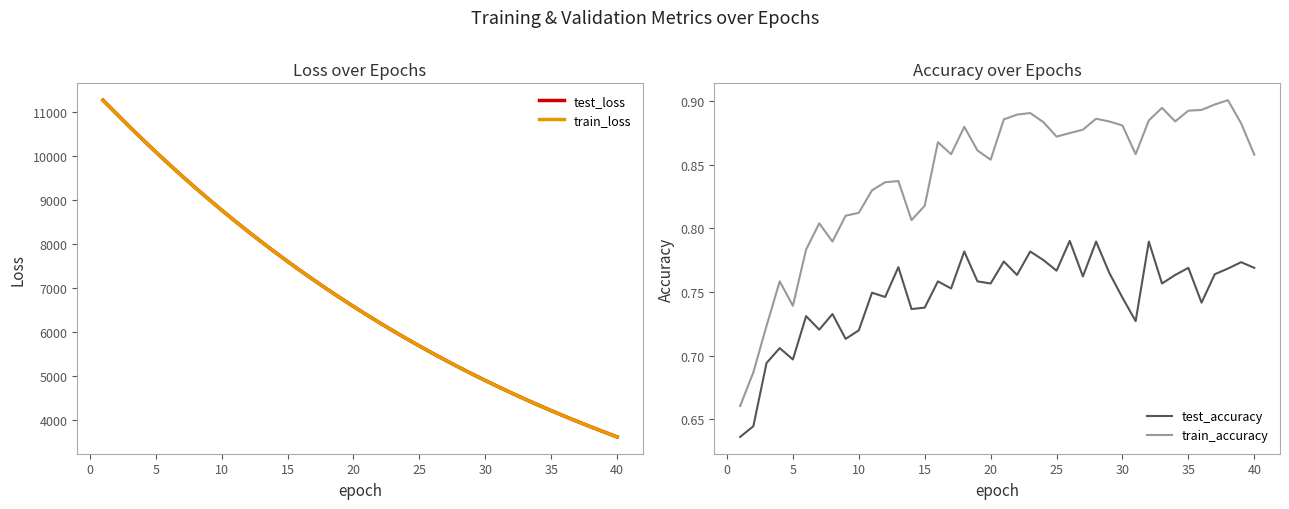

Is the value of test_accuracy at 35 greater than the value of train_accuracy at 5?

Yes